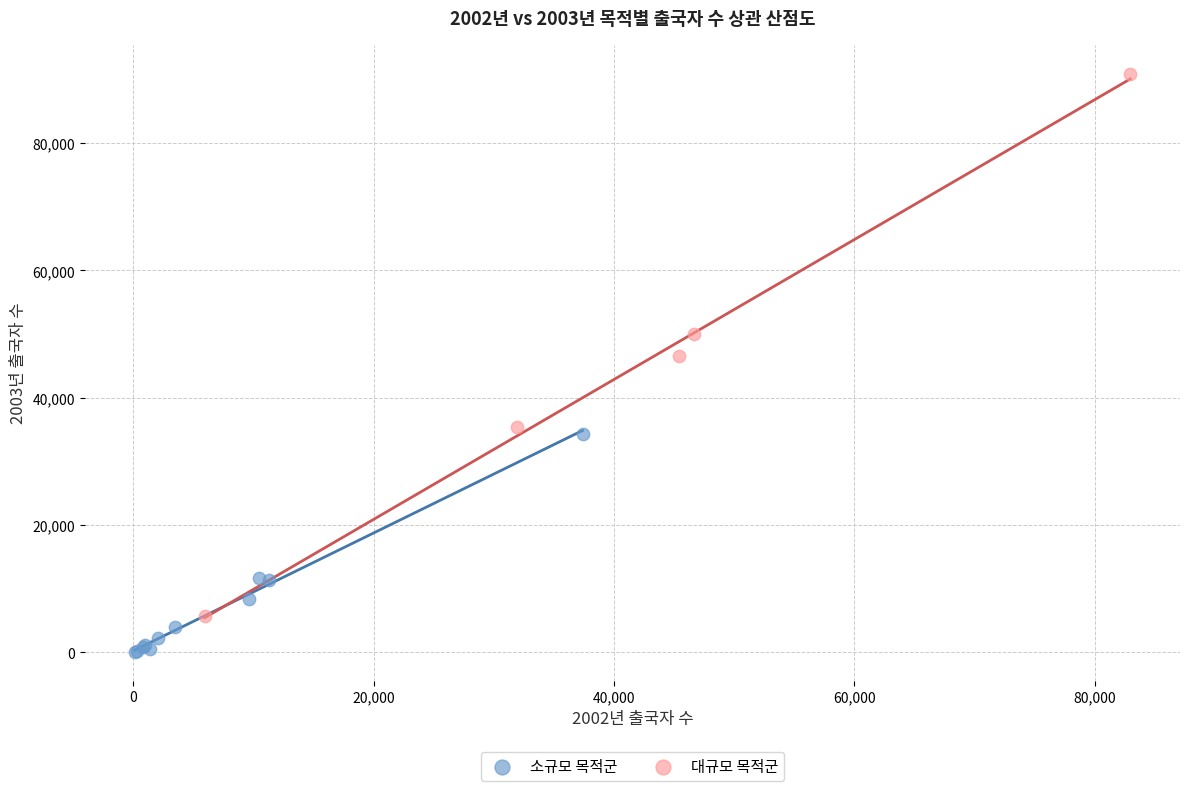

Which series contains the lowest Y value?

소규모 목적군